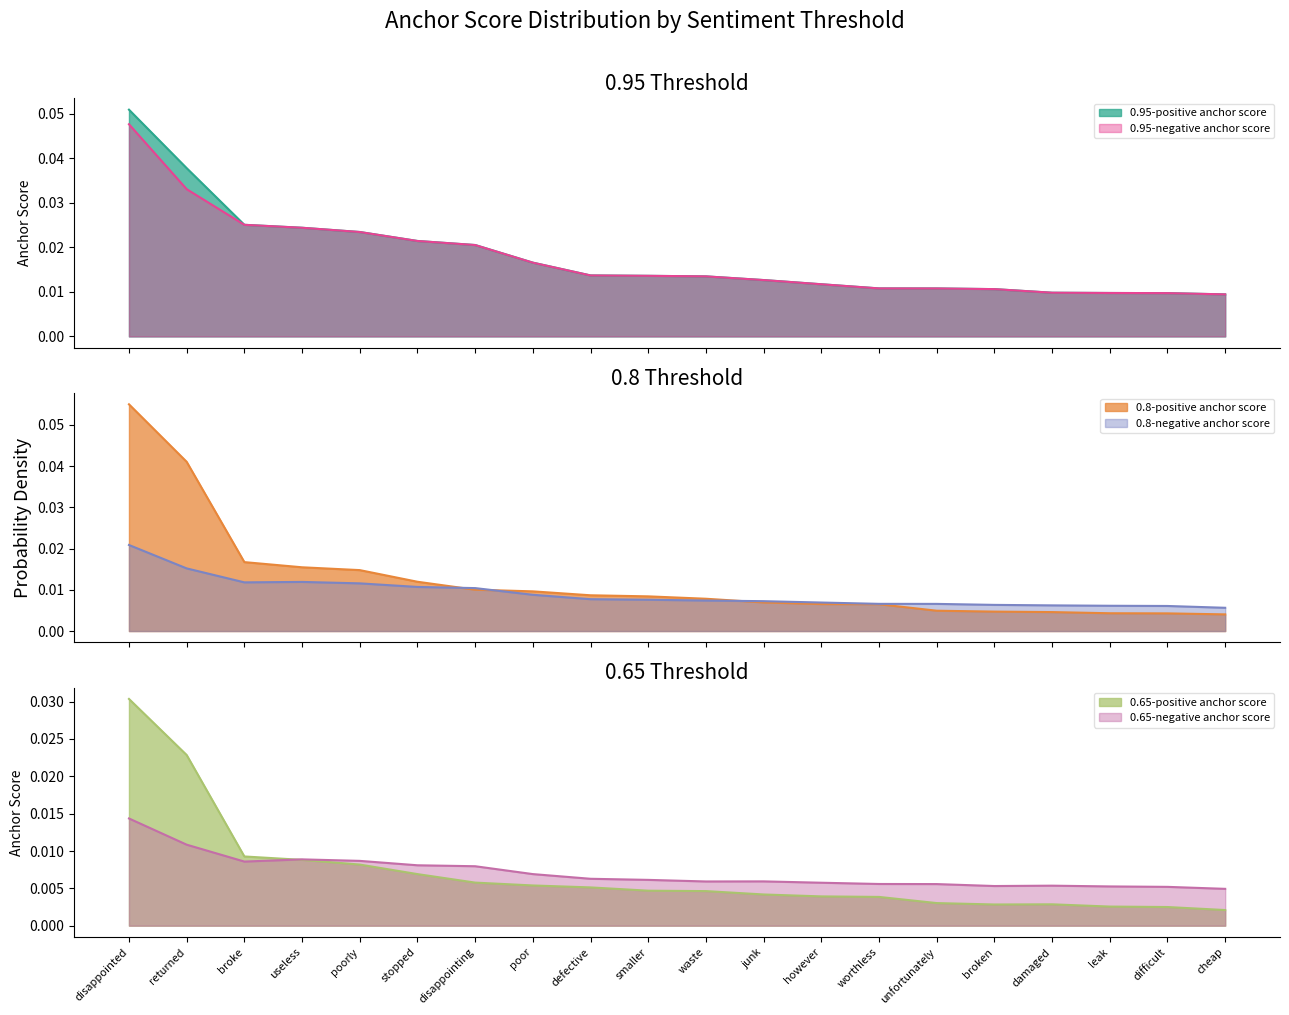

Which category has the highest value in the 0.65-negative anchor score series?

disappointed